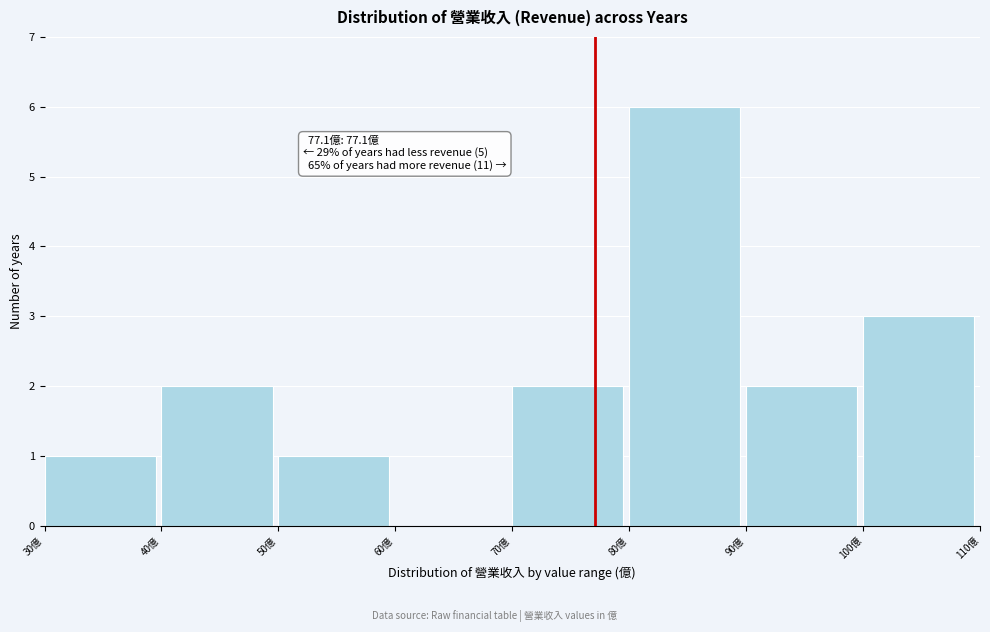

Over which range of the x-axis is the bar tallest?

80 to 90